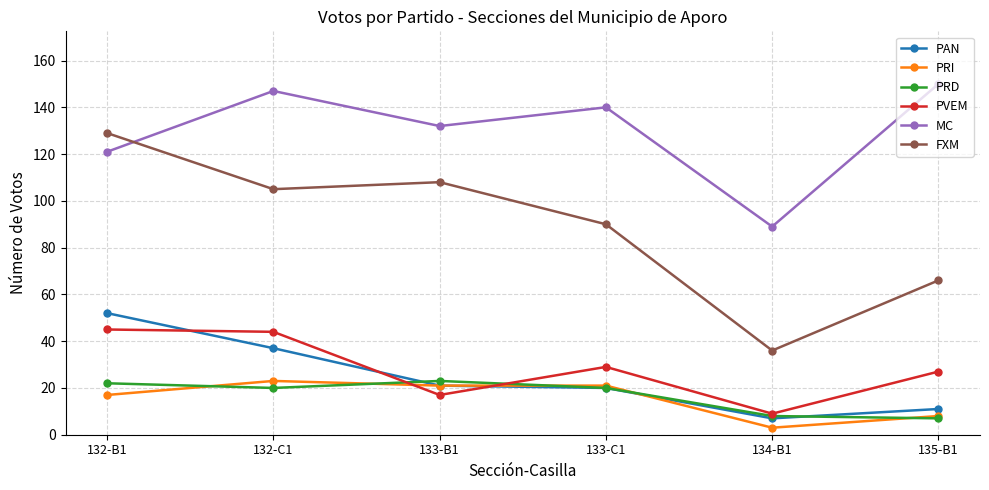

Which series has the largest total across all categories?

MC